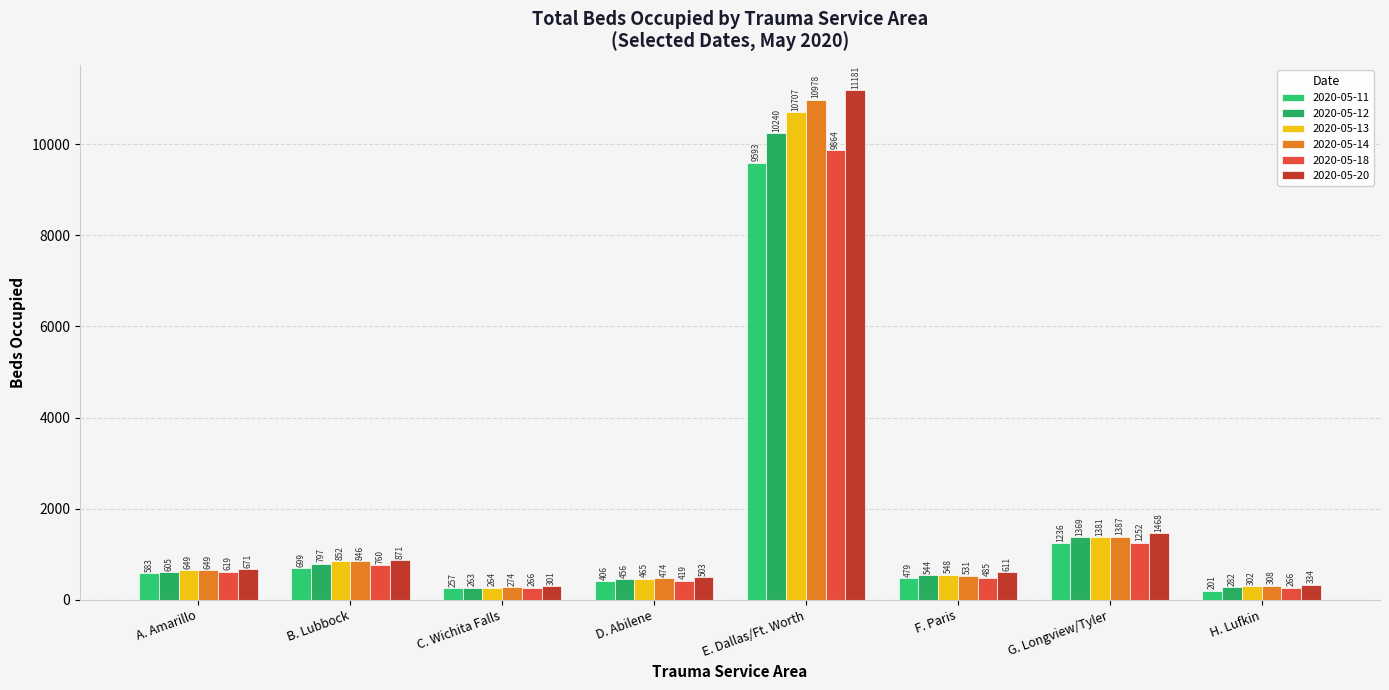

What position from the left is A. Amarillo?

1